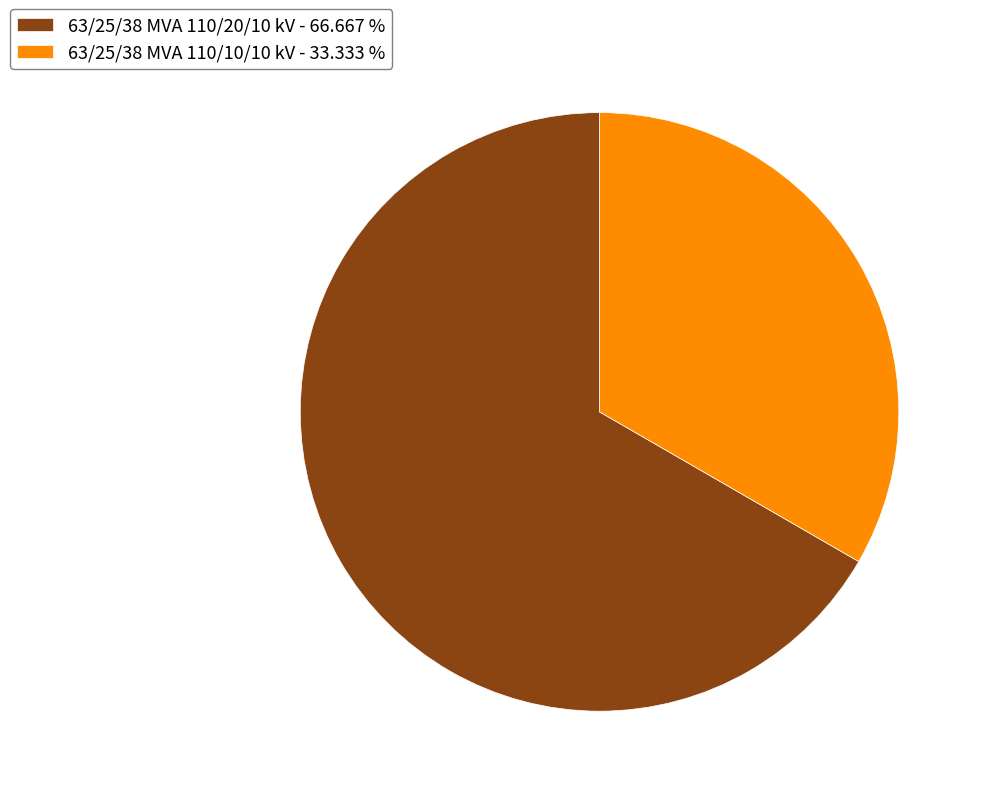

Which has a higher value, 63/25/38 MVA 110/10/10 kV - 33.333 % or 63/25/38 MVA 110/20/10 kV - 66.667 %?

63/25/38 MVA 110/20/10 kV - 66.667 %